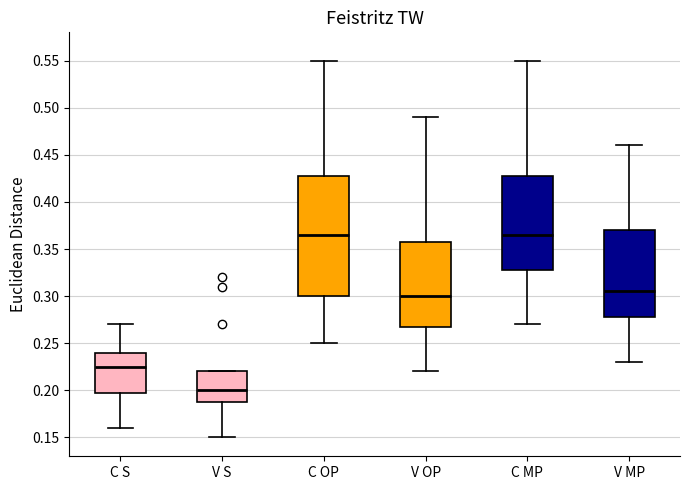

Where does the median line of the box for C OP sit on the y-axis? The values are not printed on the chart, so give them approximately, as read against the axis.

0.365